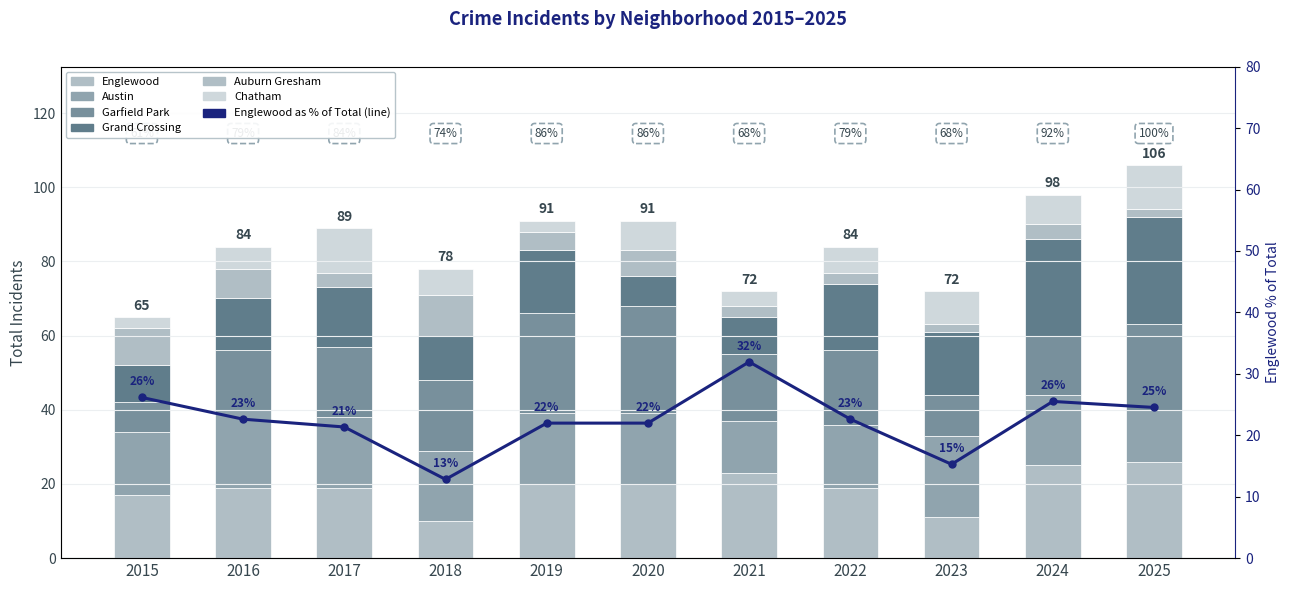

Reading left to right, extract all data points from this chart.

Englewood: 17	19	19	10	20	20	23	19	11	25	26
Austin: 17	21	19	19	19	19	14	17	22	19	14
Garfield Park: 8	16	19	19	27	29	18	20	11	16	23
Grand Crossing: 10	14	16	12	17	8	10	18	17	26	29
Auburn Gresham: 10	8	4	11	5	7	3	3	2	4	2
Chatham: 3	6	12	7	3	8	4	7	9	8	12